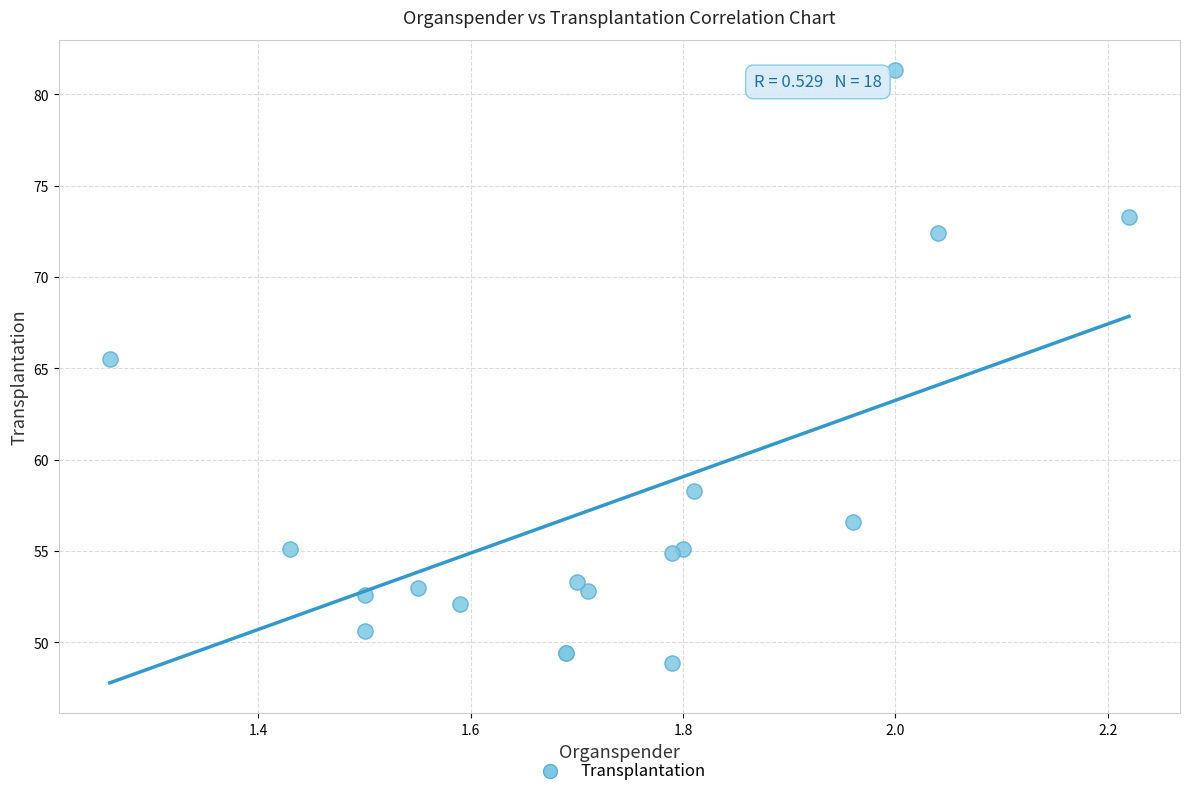

What Y value in the scatter plot is closest to 65?

65.5